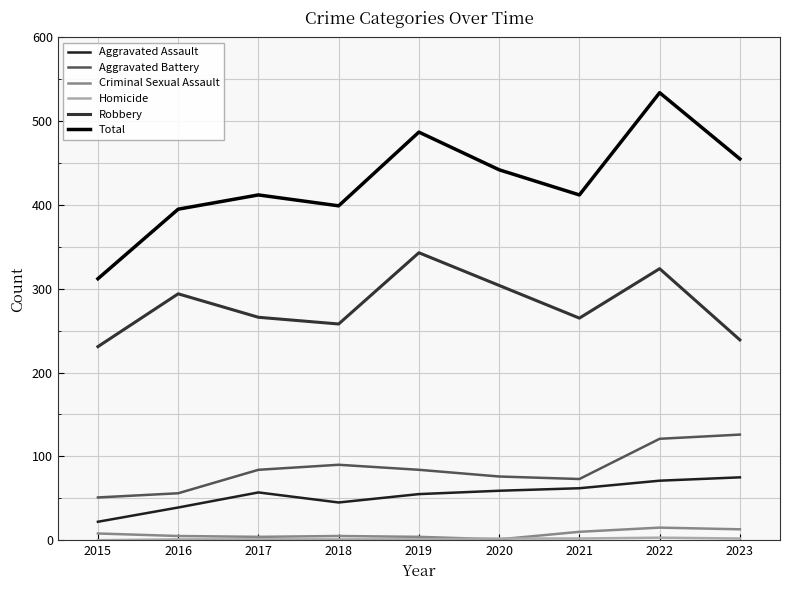

Reading left to right, what are all the values shown in this chart?

Aggravated Assault: 22	39	57	45	55	59	62	71	75
Aggravated Battery: 51	56	84	90	84	76	73	121	126
Criminal Sexual Assault: 8	5	4	5	4	1	10	15	13
Homicide: 0	1	1	1	1	2	2	3	2
Robbery: 231	294	266	258	343	304	265	324	239
Total: 312	395	412	399	487	442	412	534	455